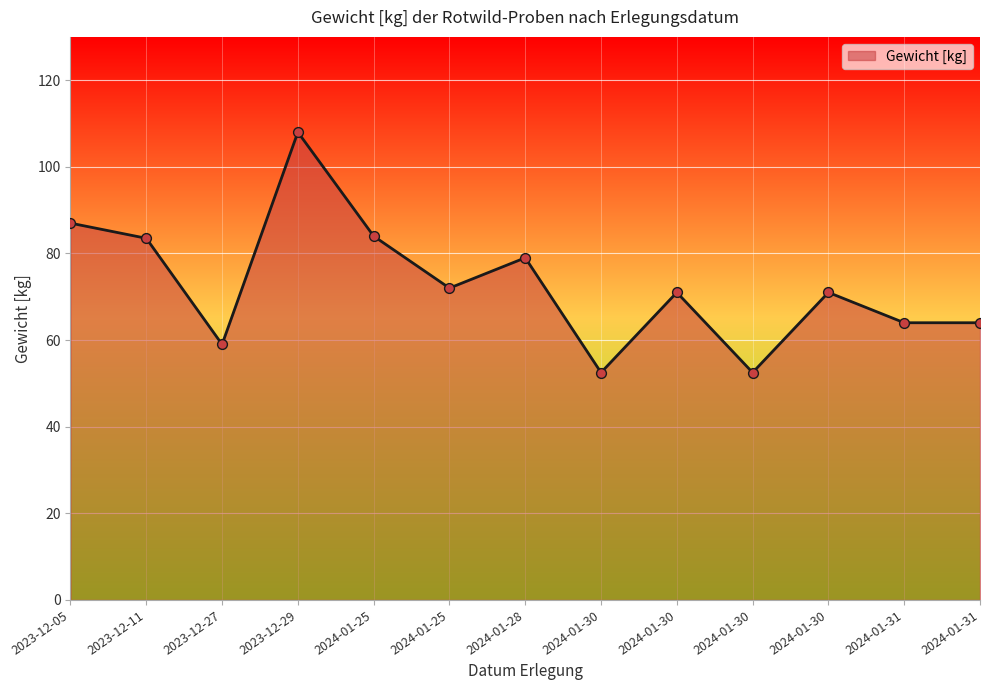

What is the ratio of the value at 2024-01-31 to the value at 2024-01-30?

1.2